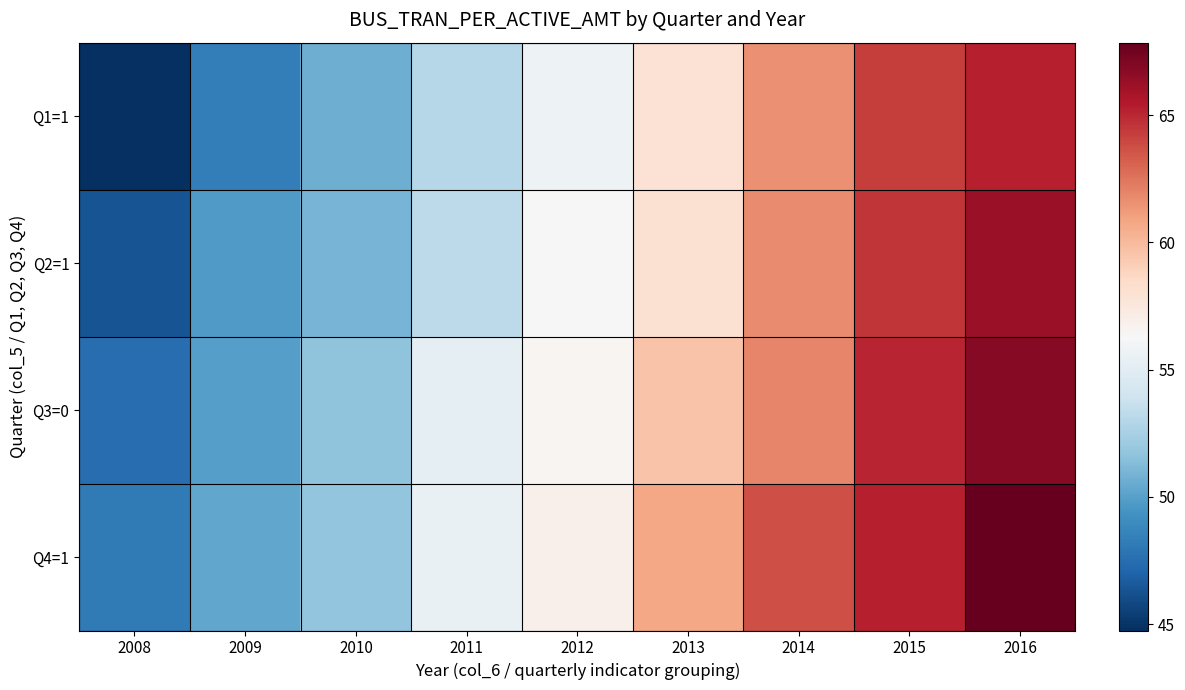

Rank the series at 2012 from lowest to highest value.

Q1=1, Q2=1, Q3=0, Q4=1